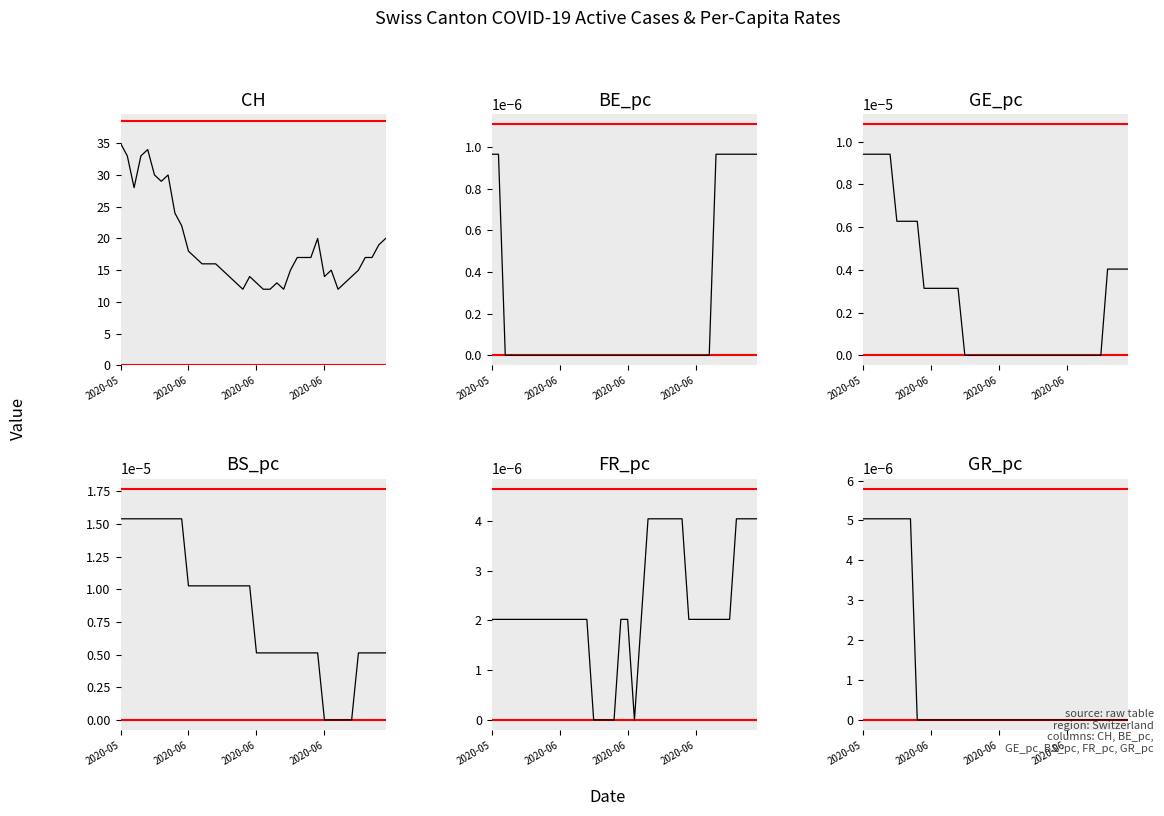

True or false: GE_pc has more than 2 points higher than both neighbors.

False